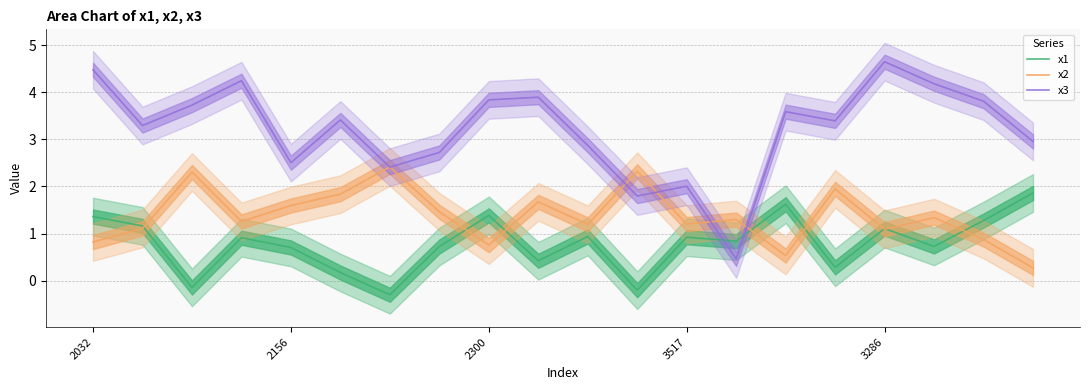

Read the x2 value at 14.

0.5